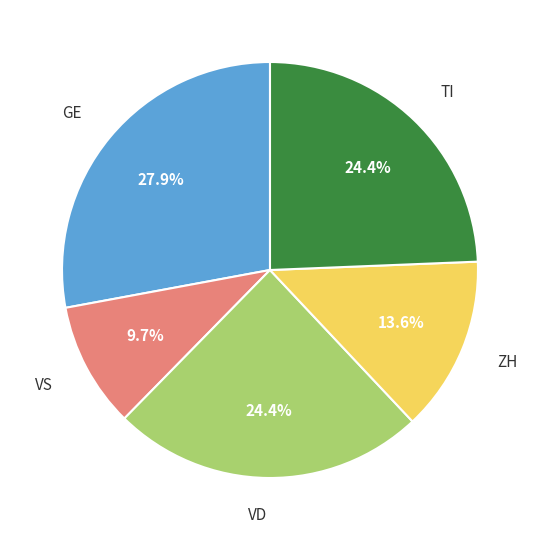

Is there a majority slice in this chart?

No